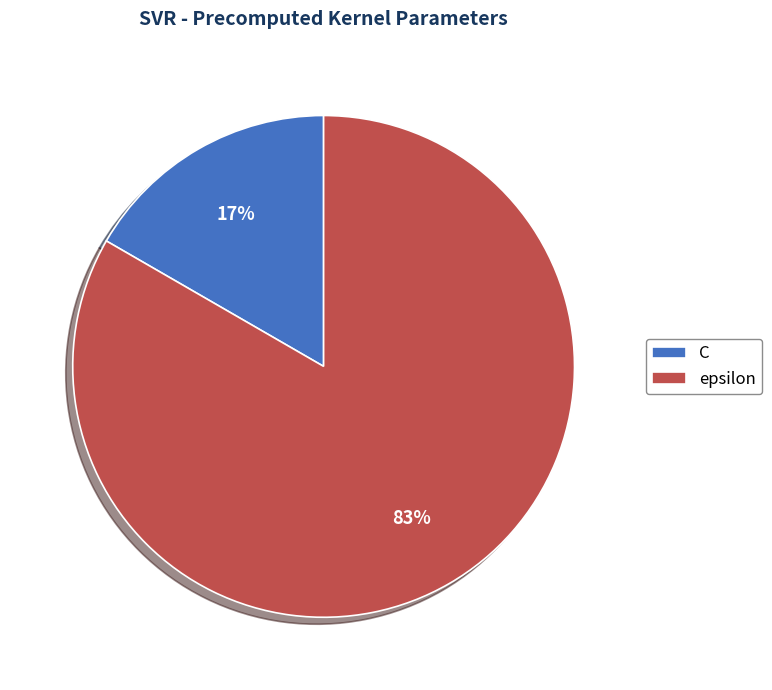

What is the smallest slice in the pie chart?

C